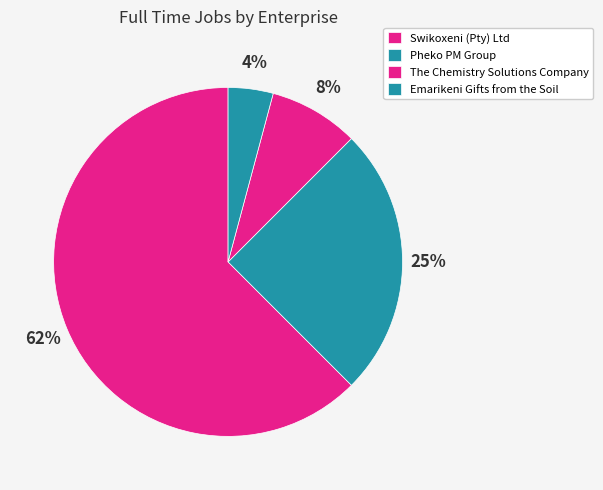

How many segments does this pie chart have?

4